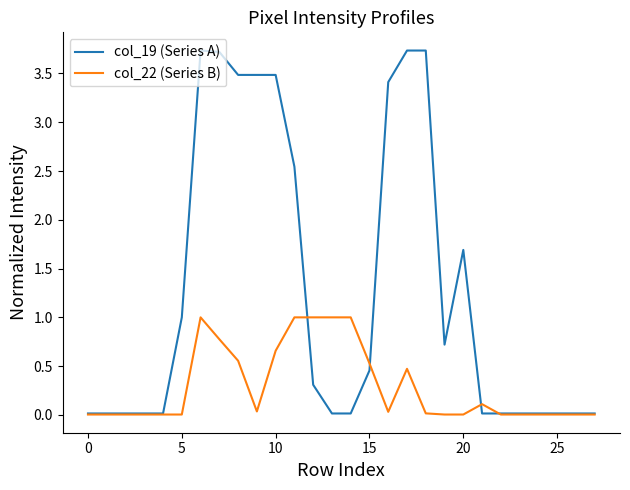

Which series has the widest spread of values?

col_19 (Series A)